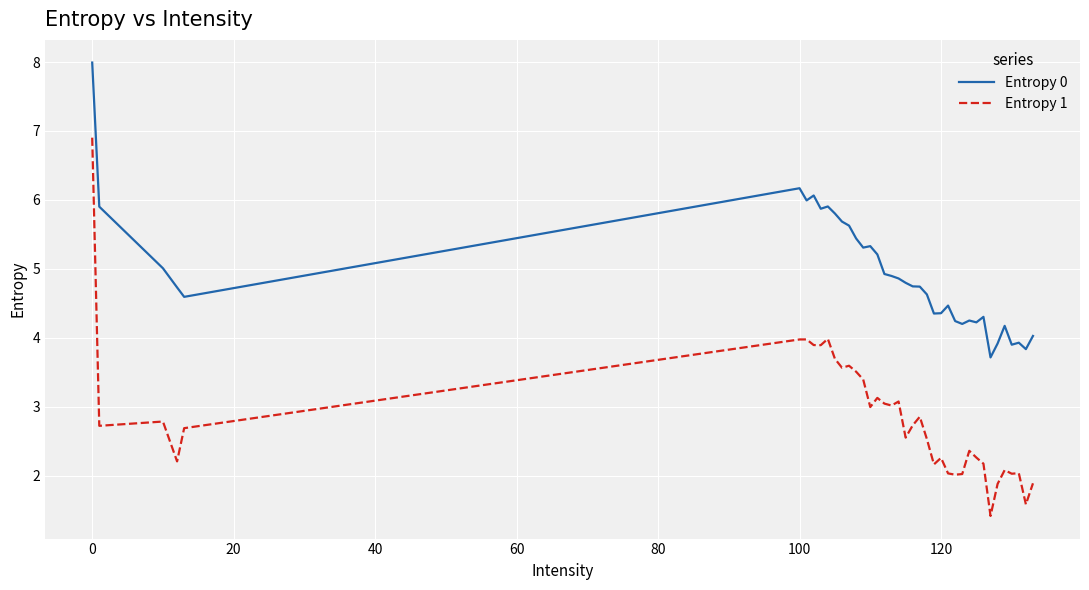

What is the difference between the maximum and minimum values in the Entropy 1 series?

5.5